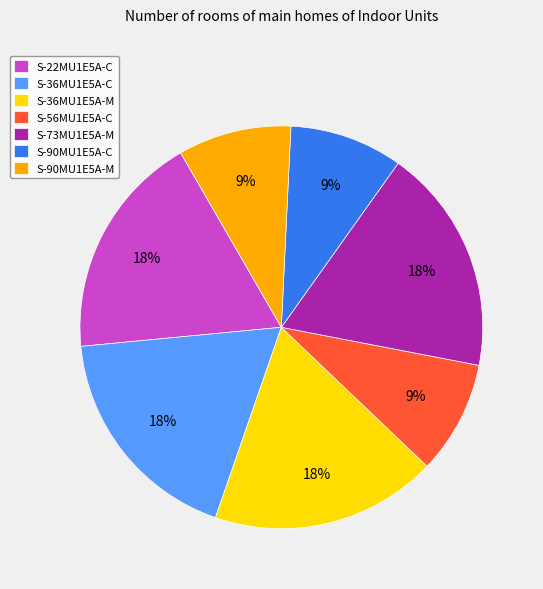

Combined, do S-90MU1E5A-C and S-90MU1E5A-M account for over 50%?

No